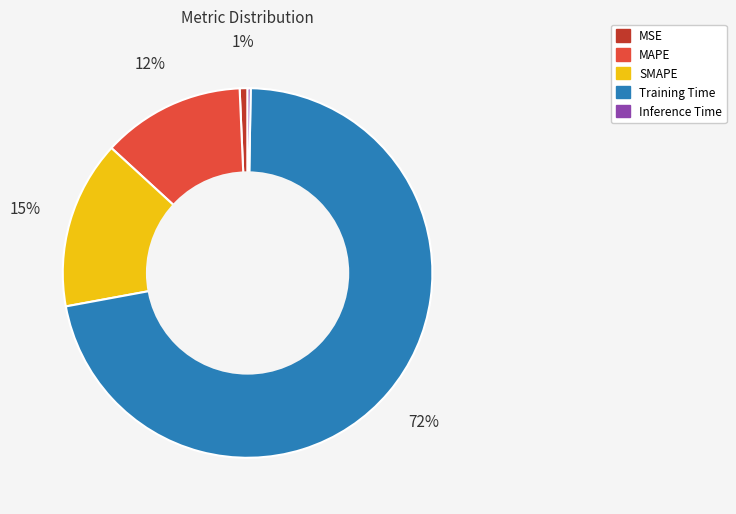

True or false: MSE accounts for 14% of the total.

False